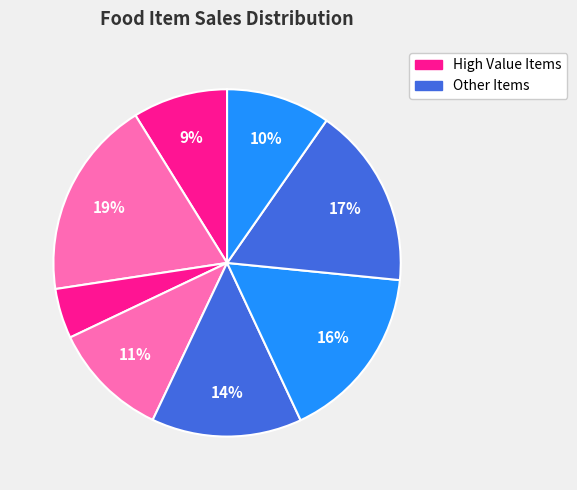

Is there a majority slice in this chart?

No